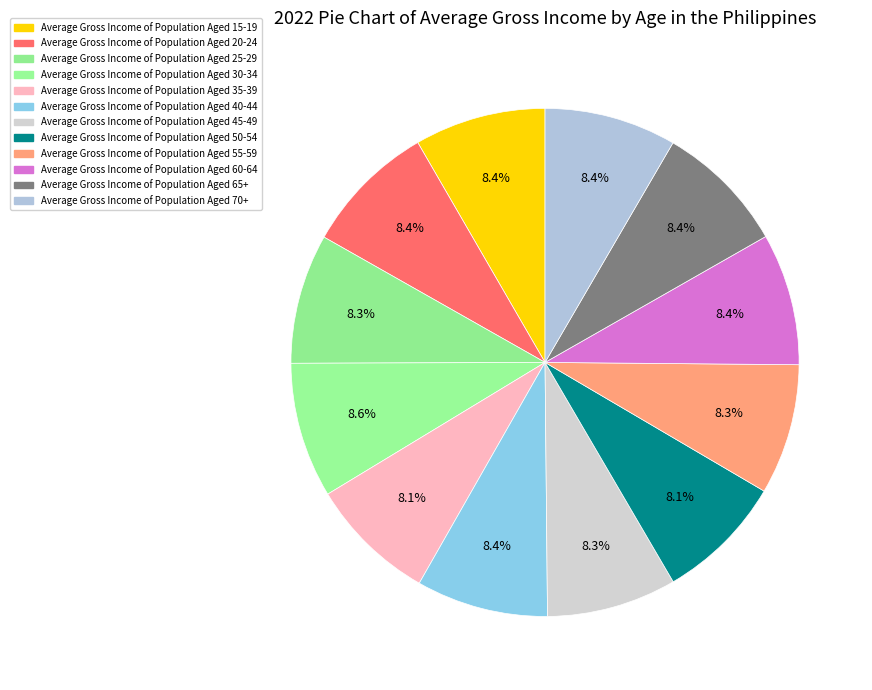

Count the number of slices in the pie.

12